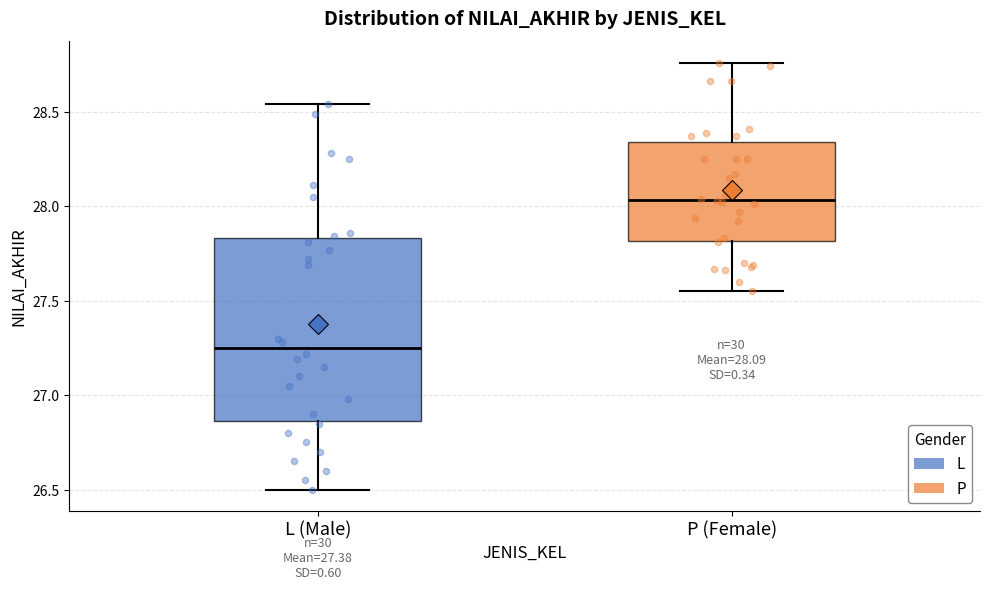

Which box has the highest median line?

P (Female)